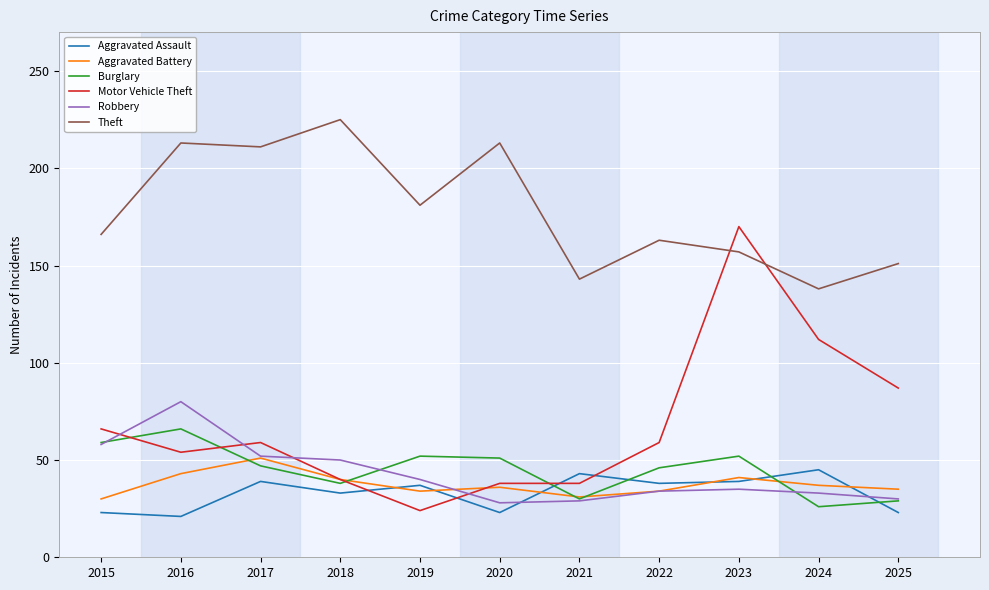

What is the difference between the second highest and minimum values in the Robbery series?

30